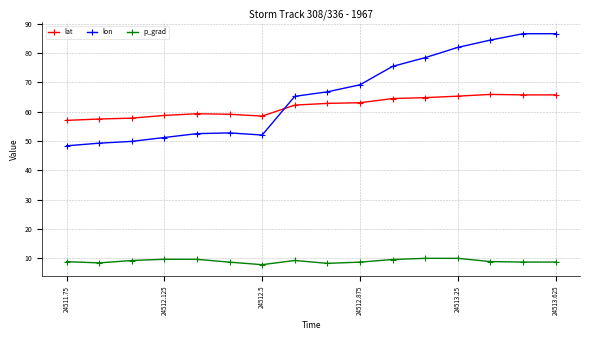

After their last crossing, which series has the higher values: lat or lon?

lon